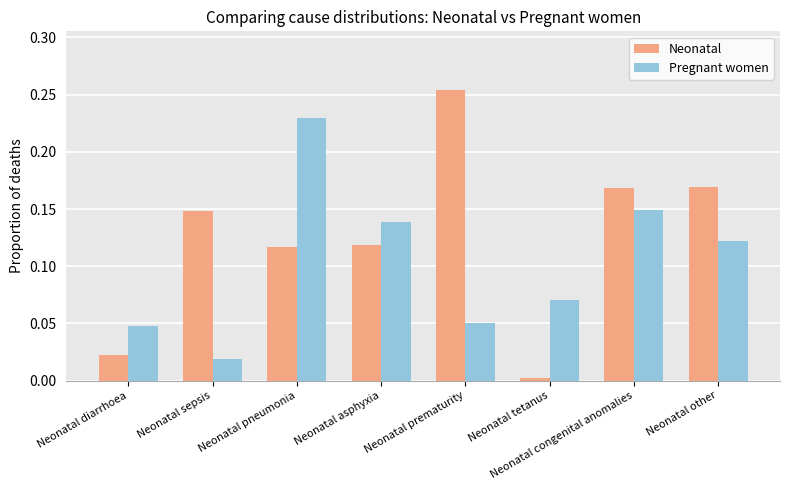

At which category does the chart reach its peak across all series?

Neonatal prematurity